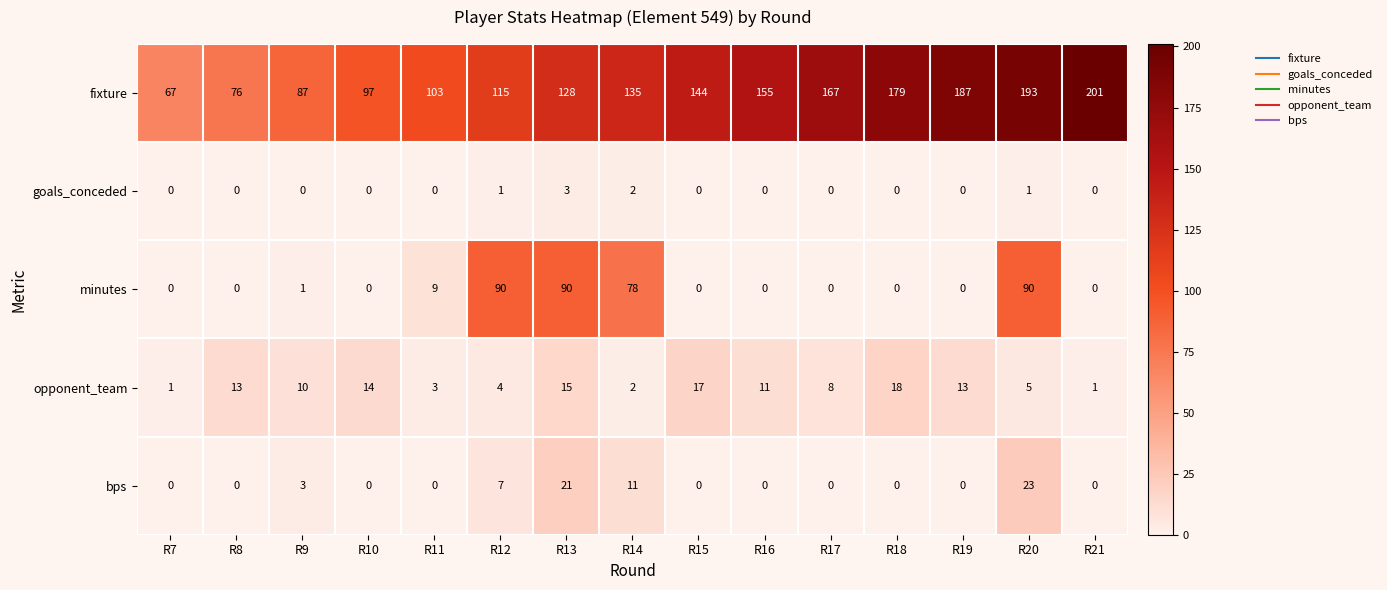

Rank the series by their maximum value, from lowest to highest.

goals_conceded, opponent_team, bps, minutes, fixture